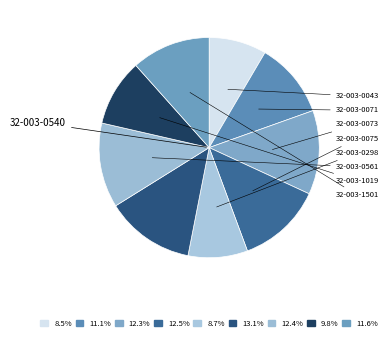

Does any single category account for the majority?

No